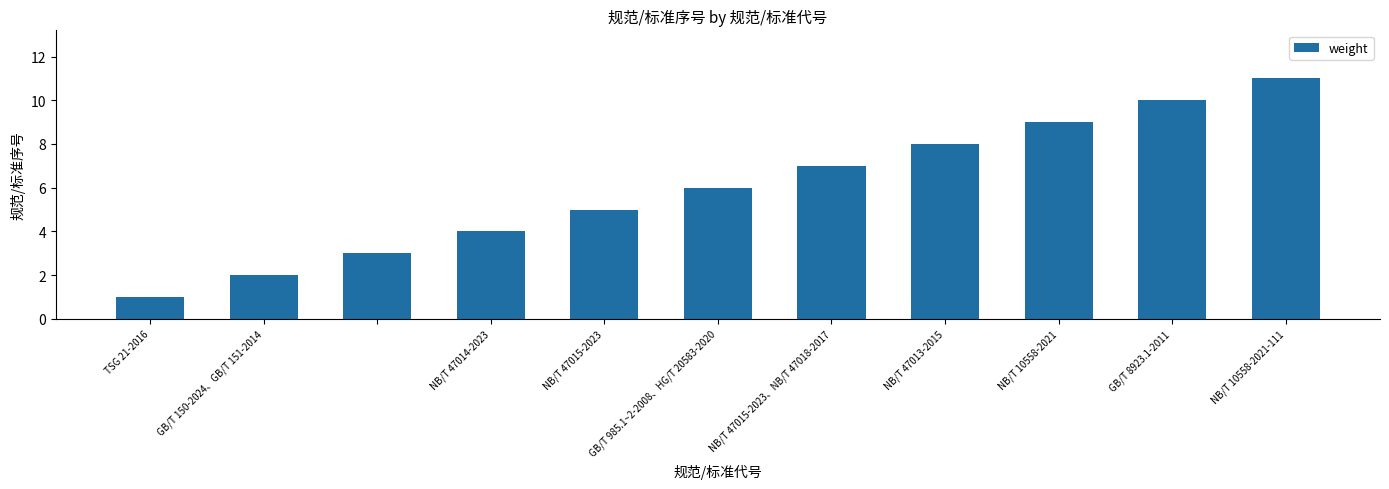

What is the sum of all values?

66